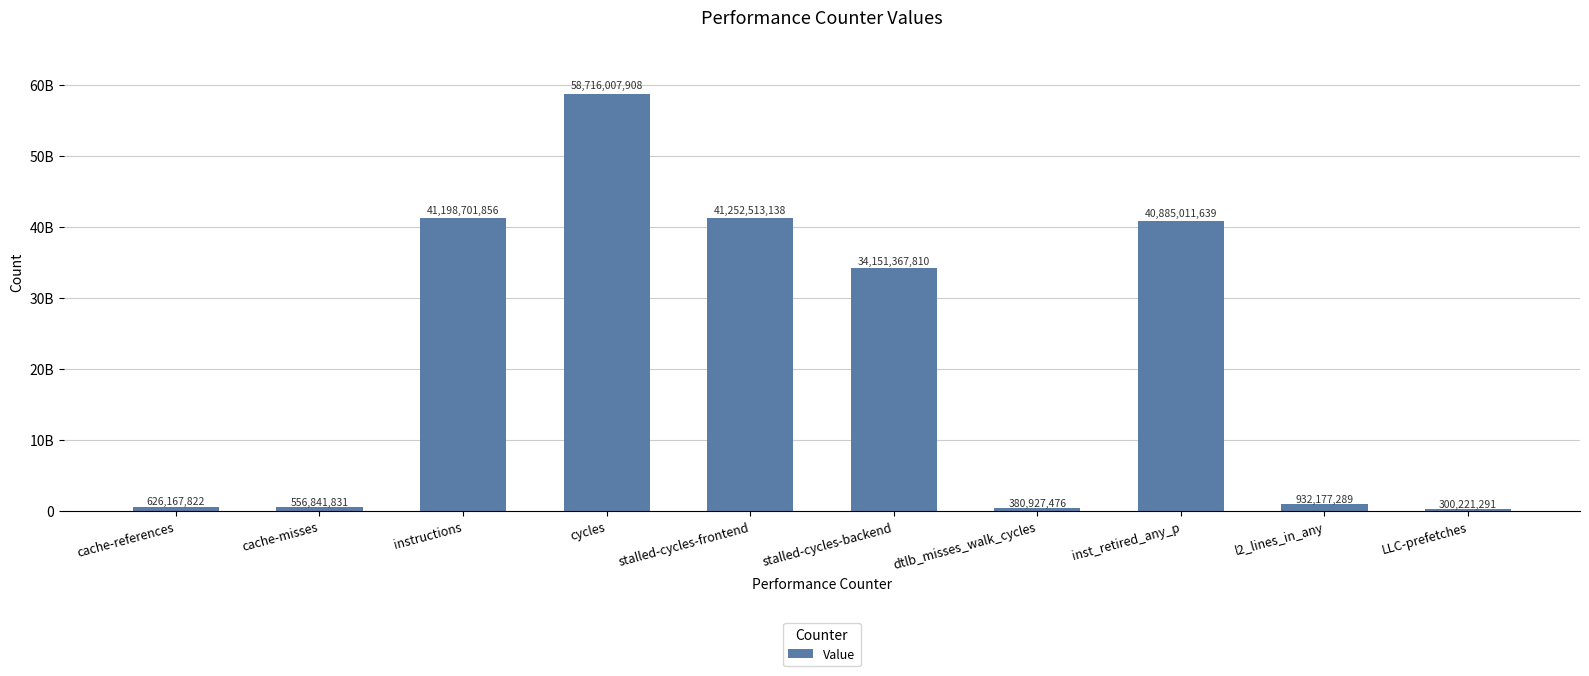

What position from the right is stalled-cycles-backend?

5